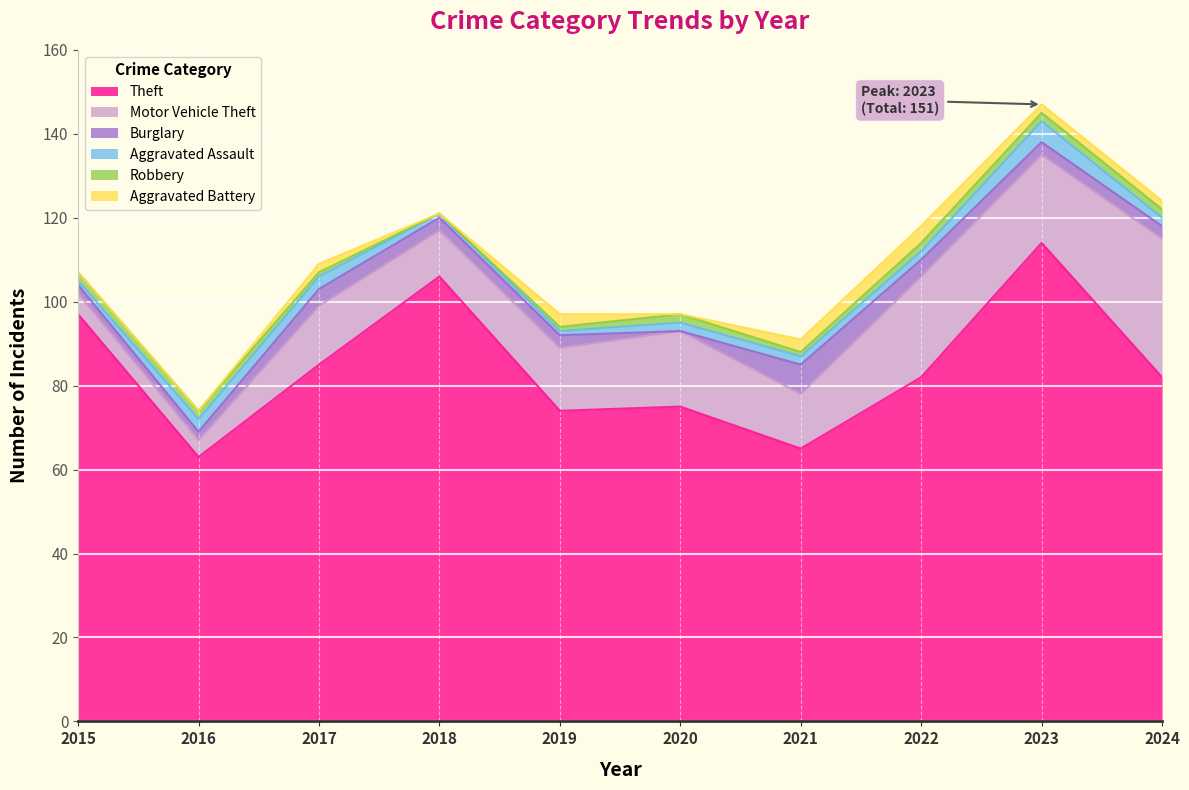

How many distinct data groups are displayed?

6